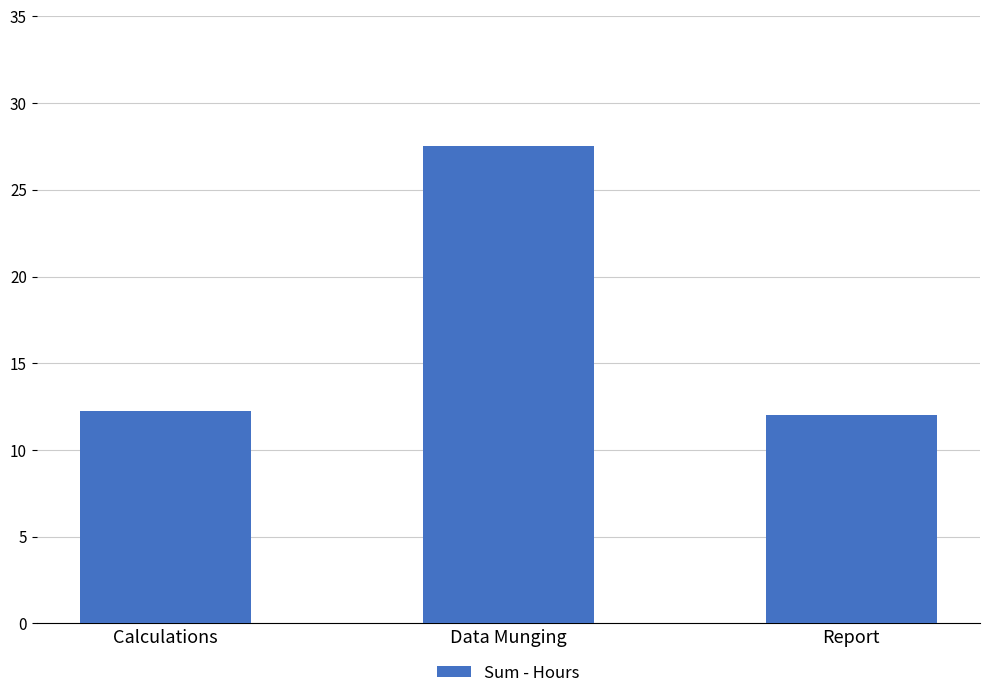

Approximately how many times larger is the value at Report compared to Calculations?

1.0